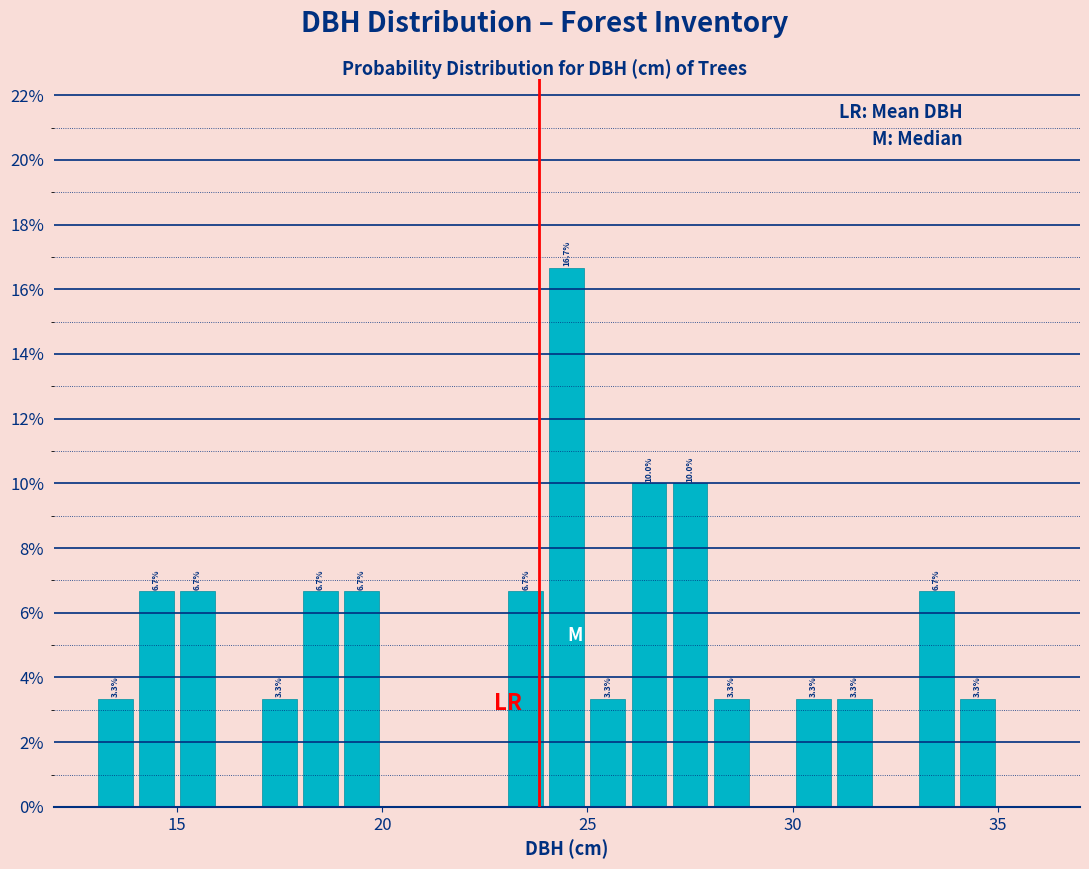

Around what value on the x-axis is the tallest bar? Give the approximate position of its centre, as read against the axis.

24.5